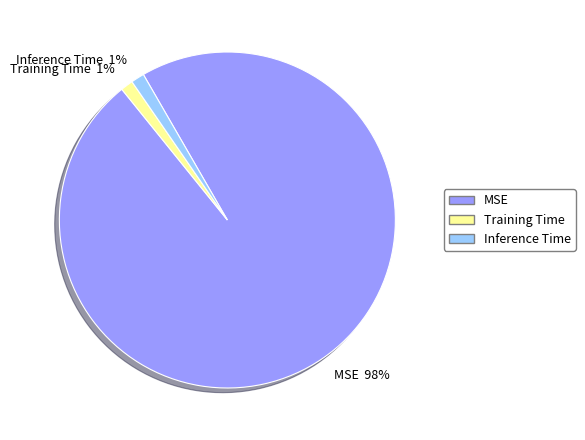

Combined, do Training Time and Inference Time account for over 50%?

No